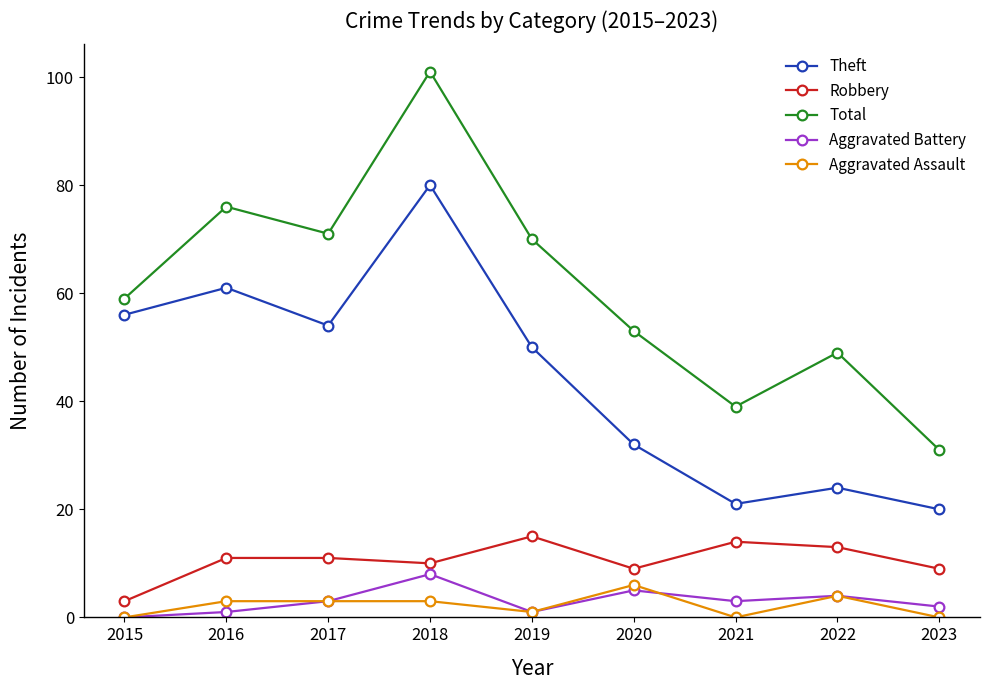

The value of Aggravated Battery at 2022 is 4. True or false?

True